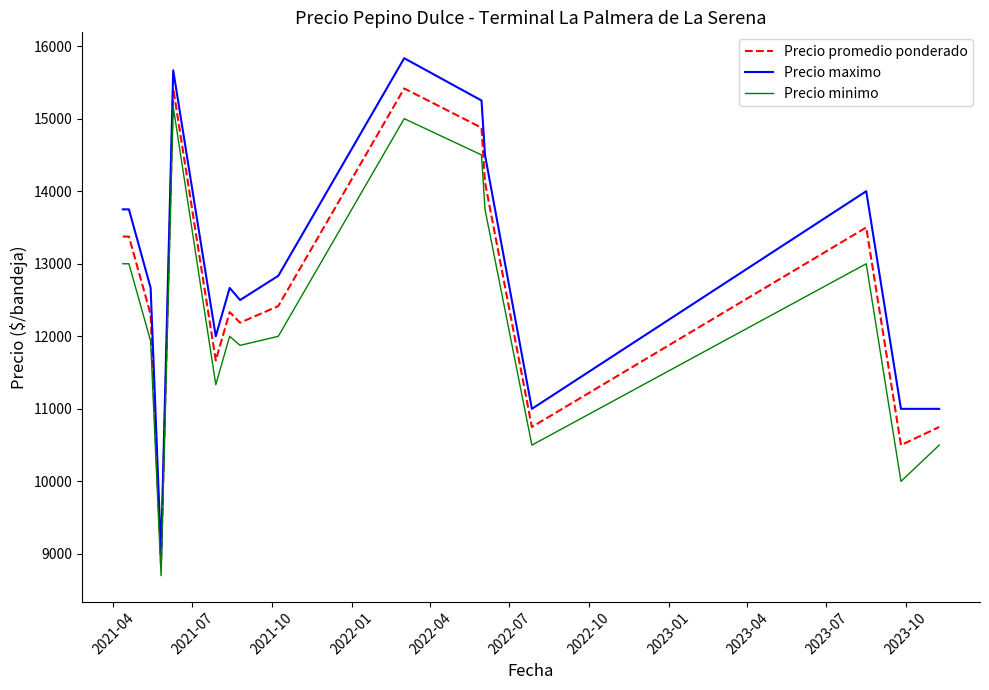

Reading left to right, transcribe all the data shown in this chart.

Precio promedio ponderado: 13375.0	13375.0	12300.0	8850.0	15416.7	11666.7	12333.3	12187.5	12416.7	15416.7	14875.0	14125.0	10750.0	13500.0	10500.0	10750.0
Precio maximo: 13750.0	13750.0	12666.7	9000.0	15666.7	12000.0	12666.7	12500.0	12833.3	15833.3	15250.0	14500.0	11000.0	14000.0	11000.0	11000.0
Precio minimo: 13000.0	13000.0	11933.3	8700.0	15166.7	11333.3	12000.0	11875.0	12000.0	15000.0	14500.0	13750.0	10500.0	13000.0	10000.0	10500.0